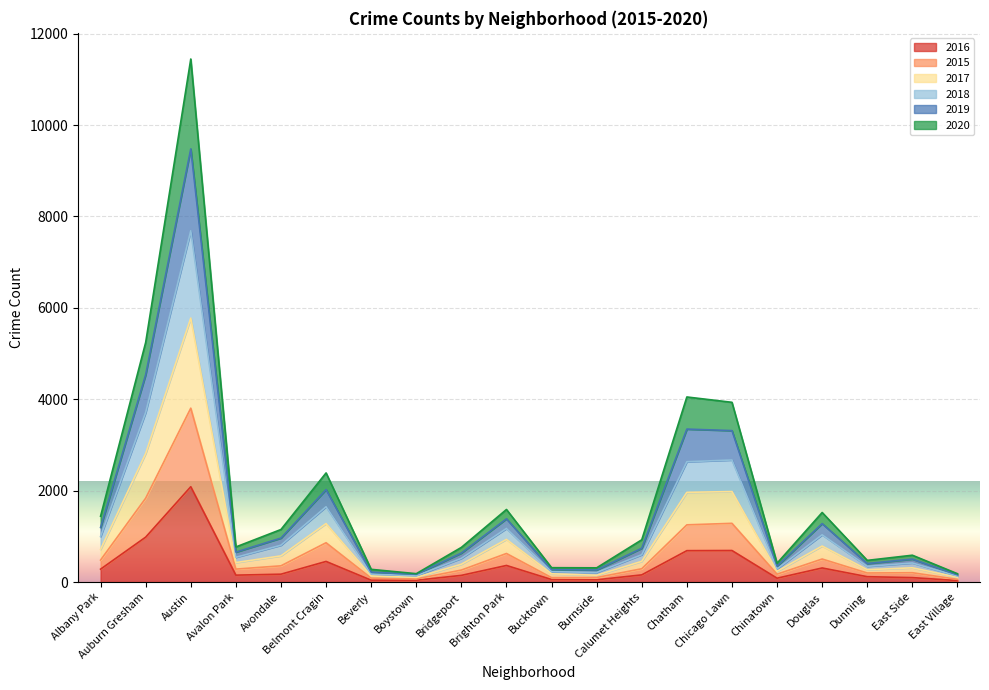

Does the chart display data point markers on the line(s)?

No